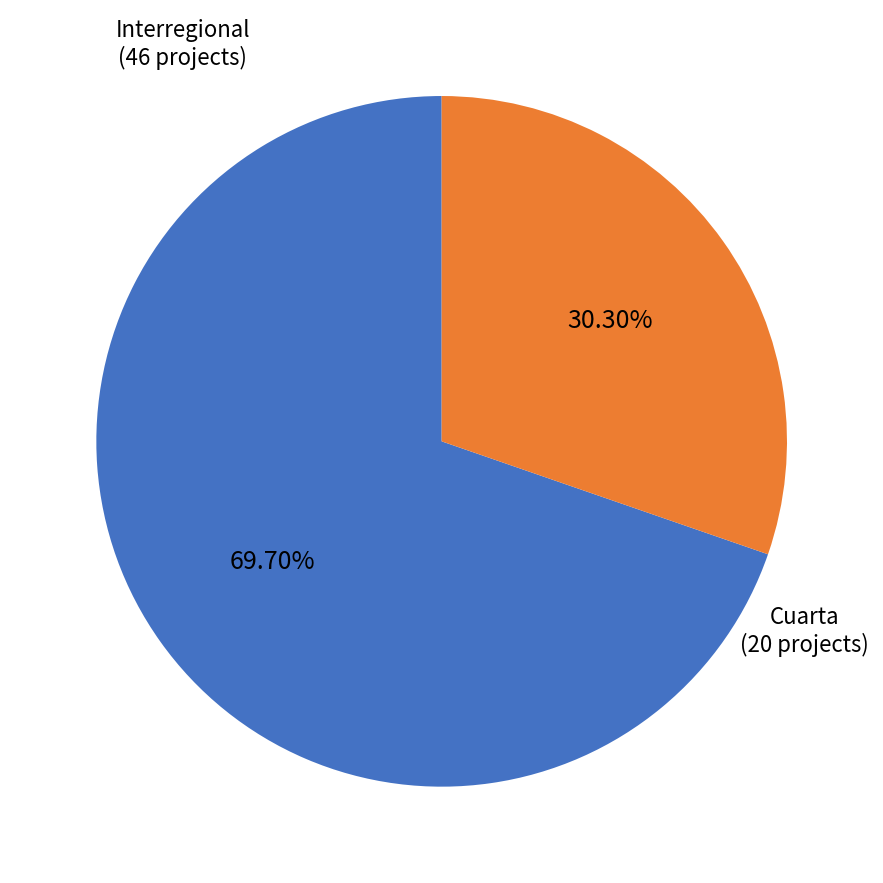

Which category has the biggest portion of the pie?

Interregional